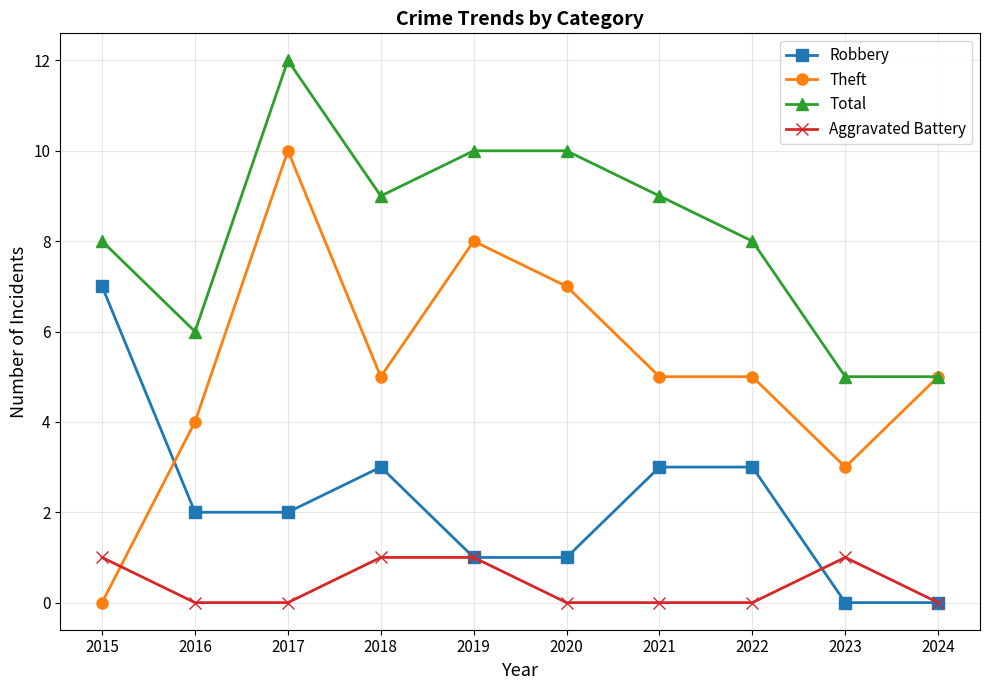

Rank the series by their average value, from lowest to highest.

Aggravated Battery, Robbery, Theft, Total